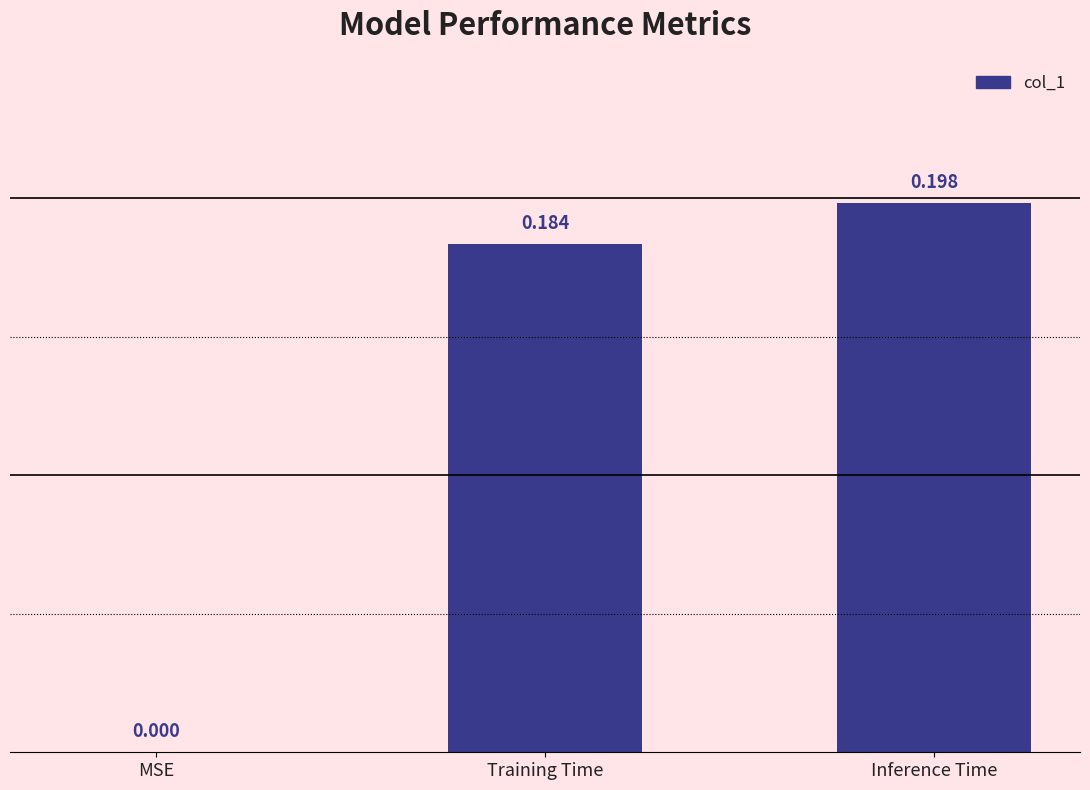

The value at Inference Time is 0.1. True or false?

False